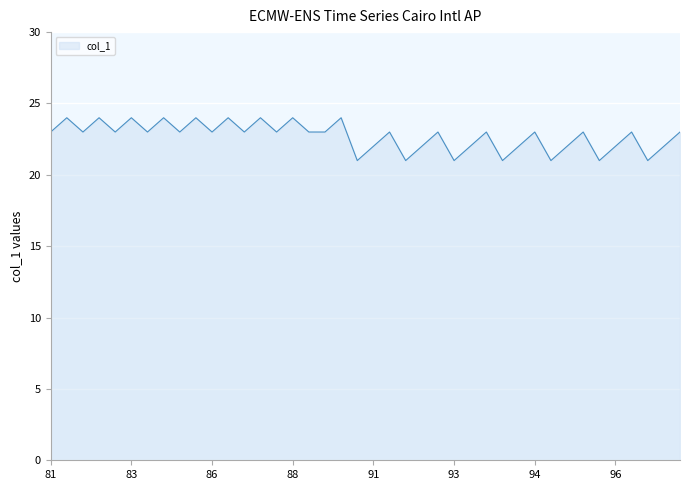

What is the difference between the maximum and minimum values?

3